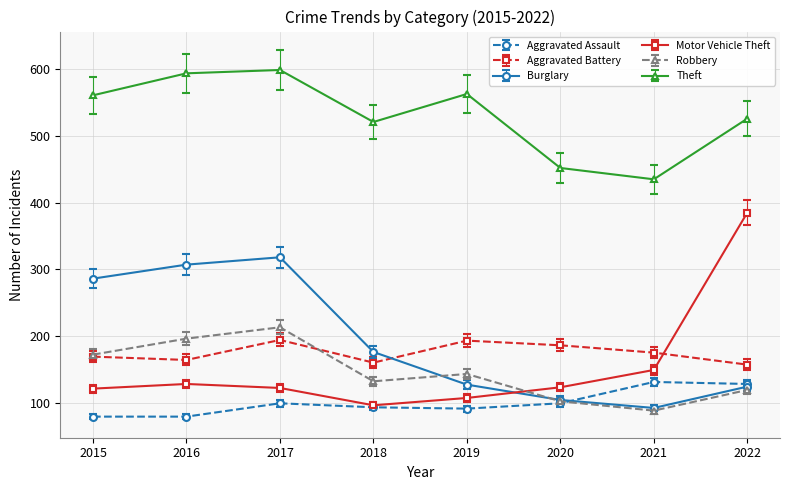

The Motor Vehicle Theft series shows 385 at 2022. True or false?

True